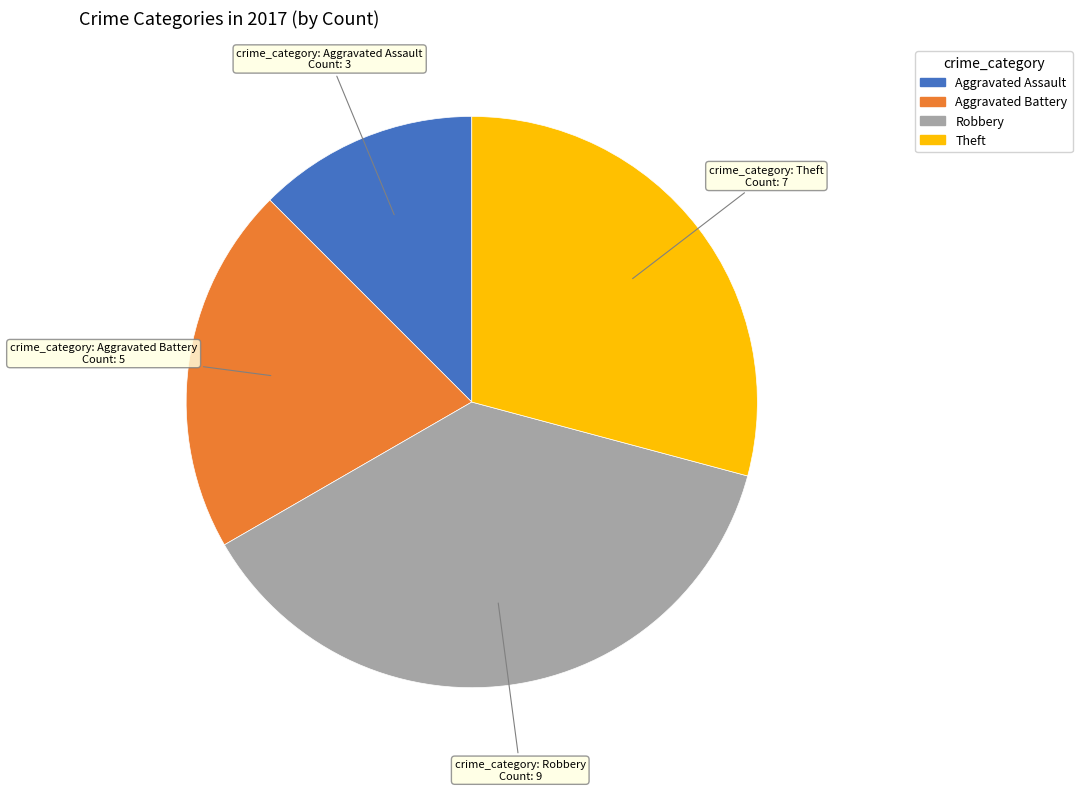

Which category has the smallest portion of the pie?

Aggravated Assault